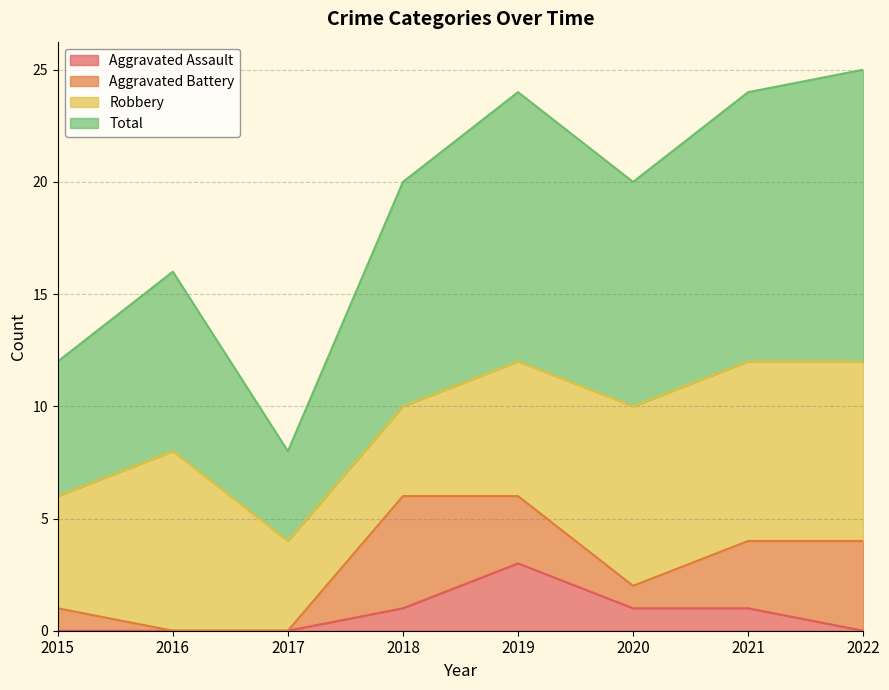

Where does the Aggravated Assault series first go above 1?

2019